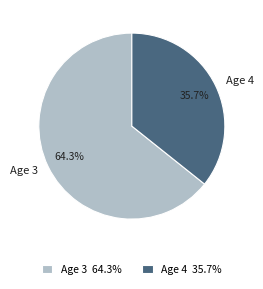

To the nearest percent, what portion does Age 3 represent?

64%